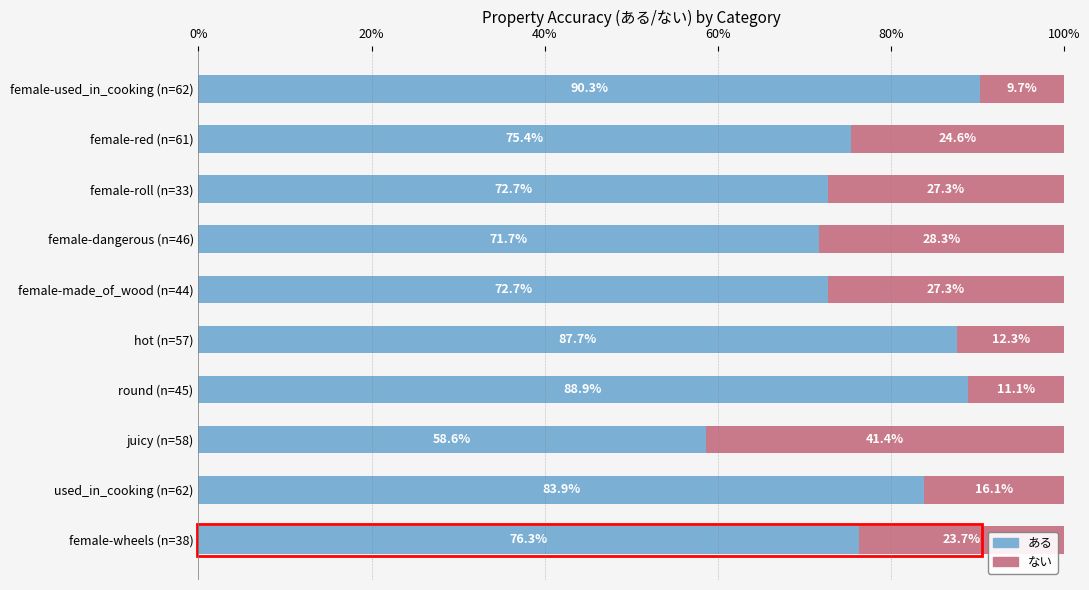

What are all the series names shown in the legend?

ある, ない